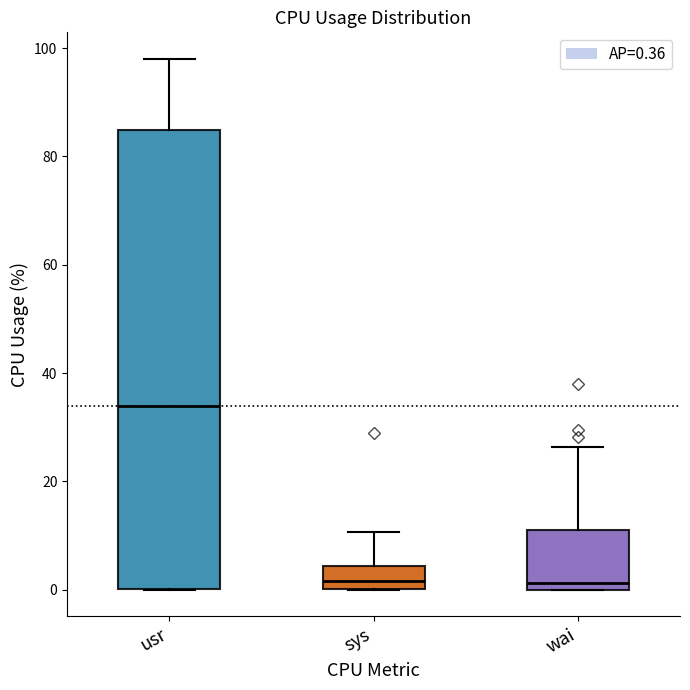

Reading left to right, transcribe this box plot: for each box, give where its median line is, the range the box spans, and where its two whiskers end, as read against the y-axis. The values are not printed on the chart, so give them approximately, as read against the axis.

usr: median 34, box 0 to 84, whiskers 0 to 98
sys: median 2, box 0 to 4, whiskers 0 to 10
wai: median 2, box 0 to 12, whiskers 0 to 26